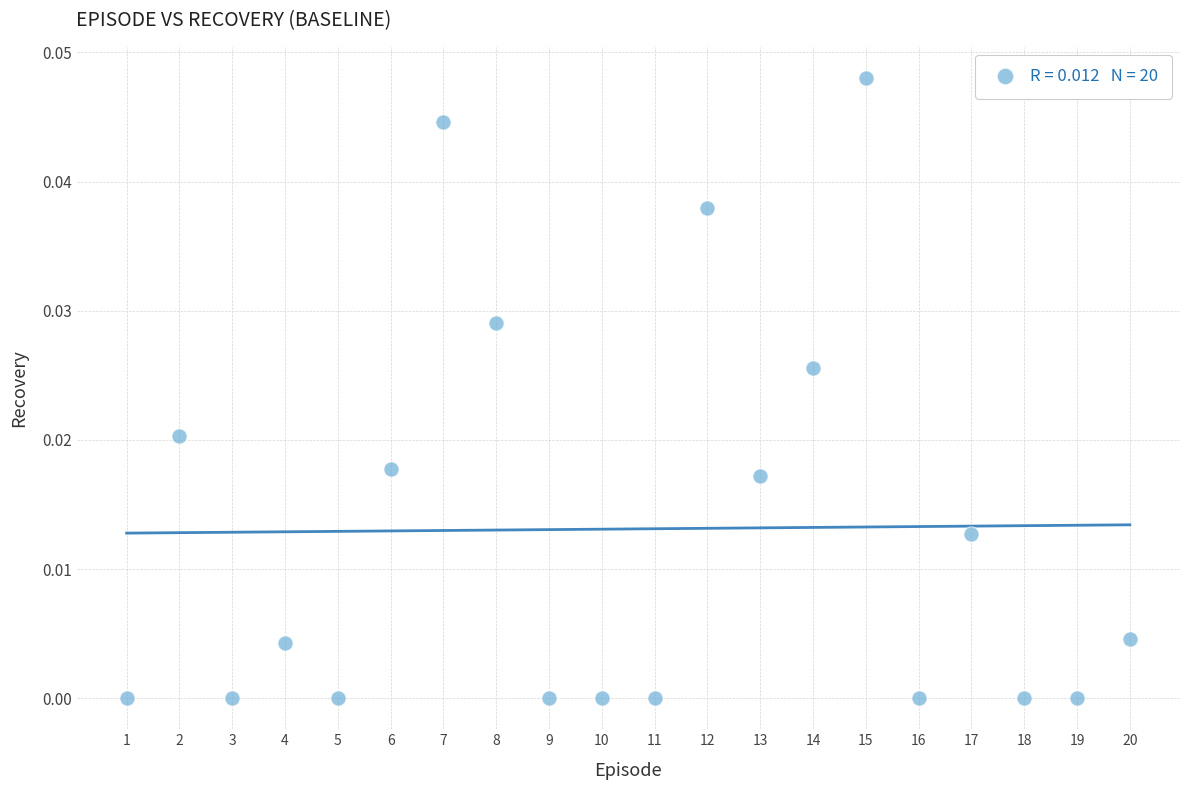

How many data points are displayed?

20